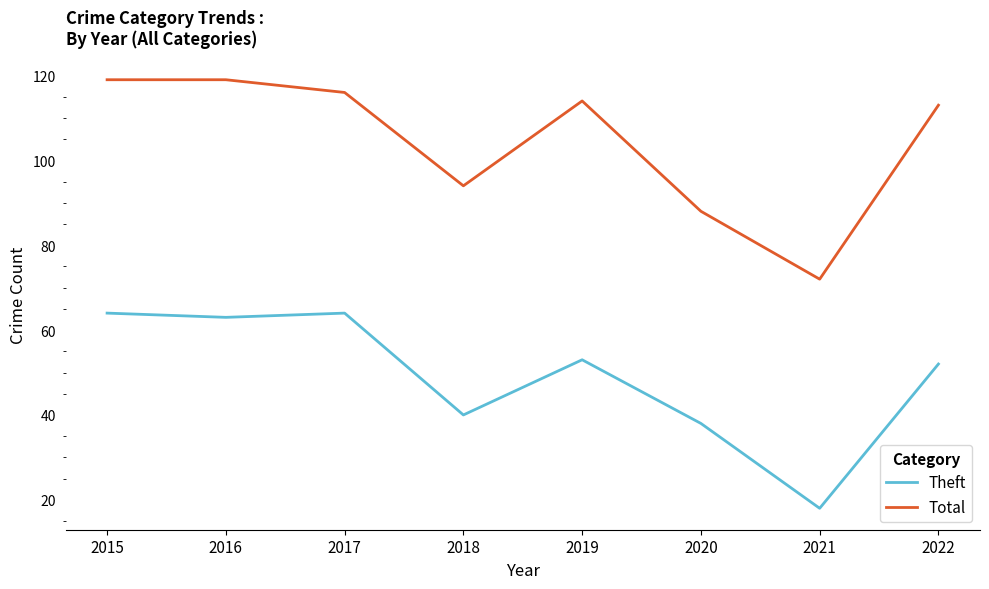

The value of Theft at 2018 is 27. True or false?

False